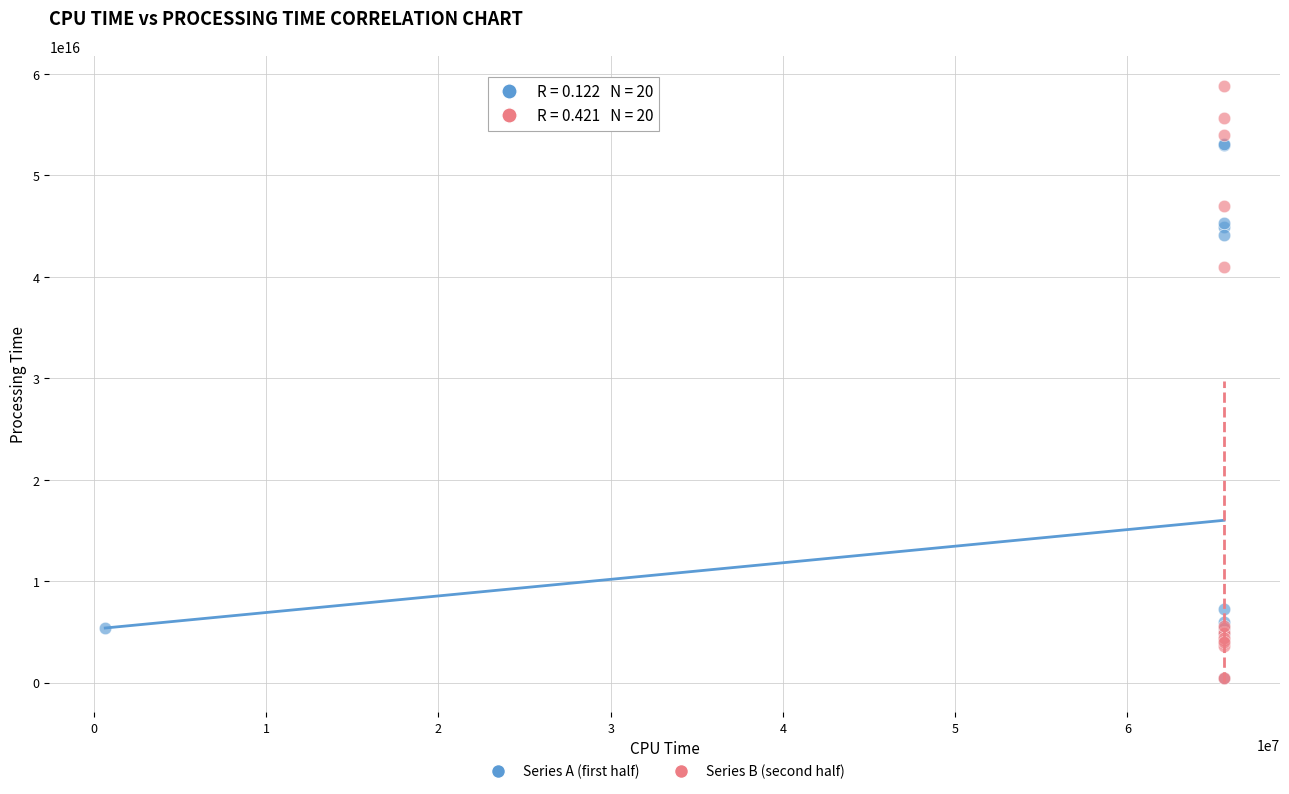

Which series has the widest spread of Y values?

Series B (second half)